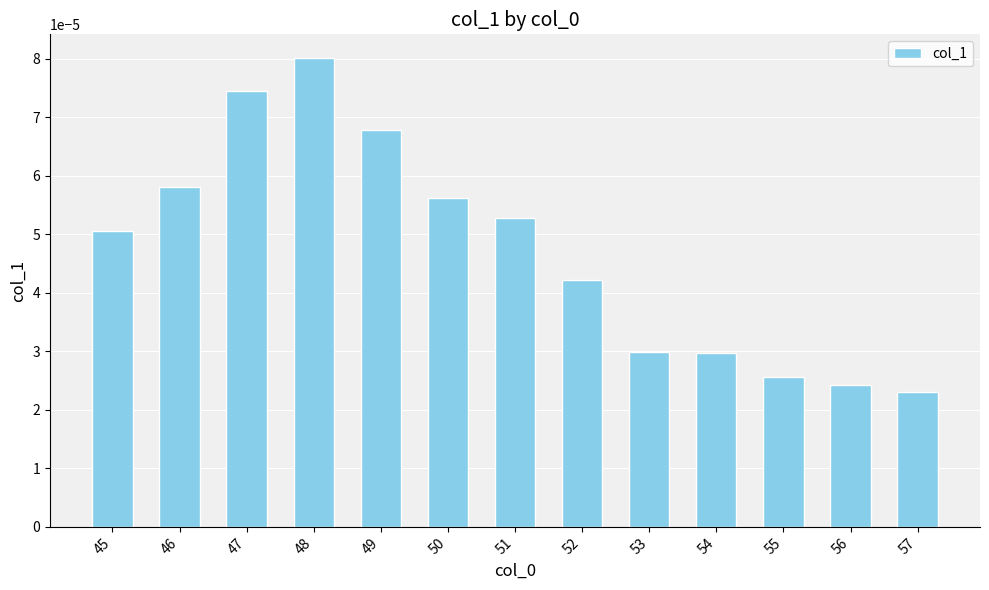

Between 56 and 46, which is larger?

46